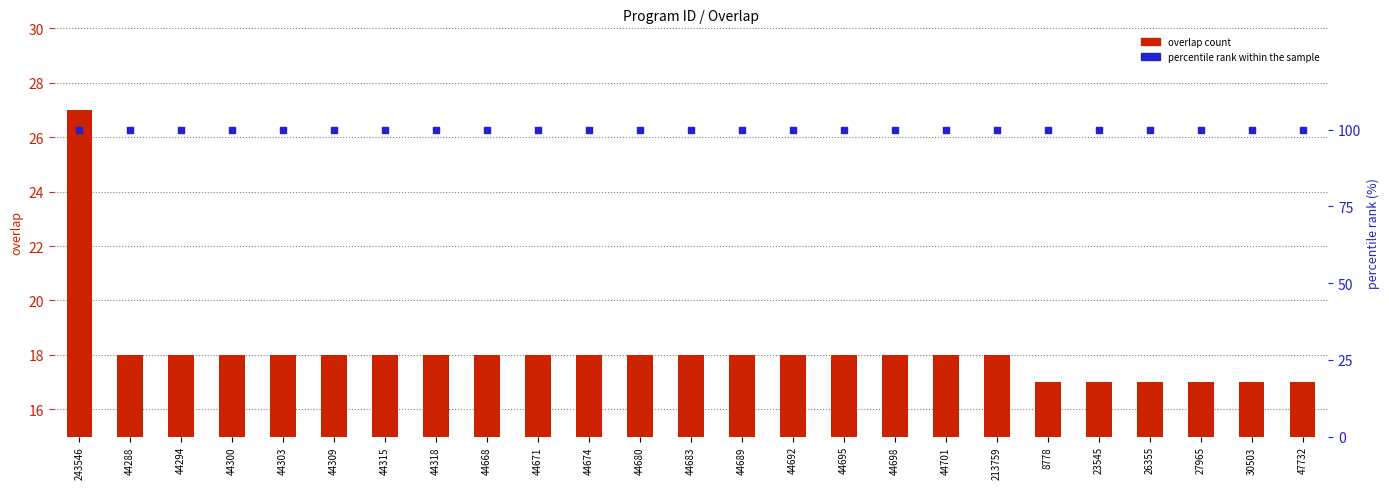

Which series contains the lowest Y value?

overlap count